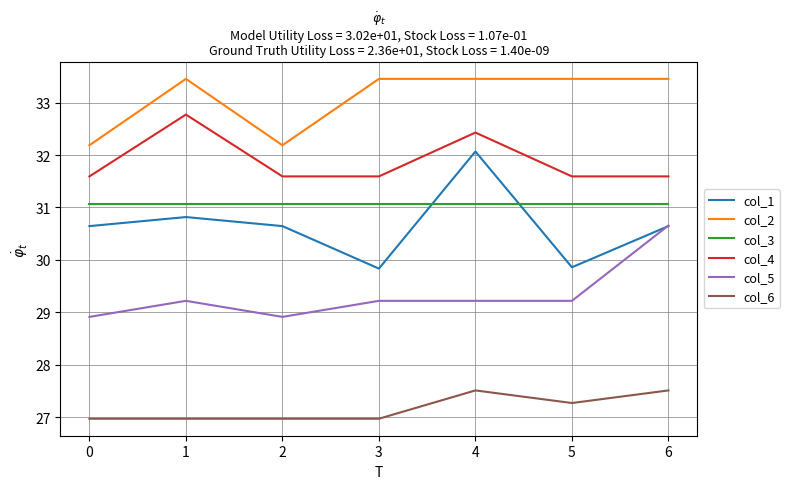

What is the lowest value of the col_5 series?

28.9